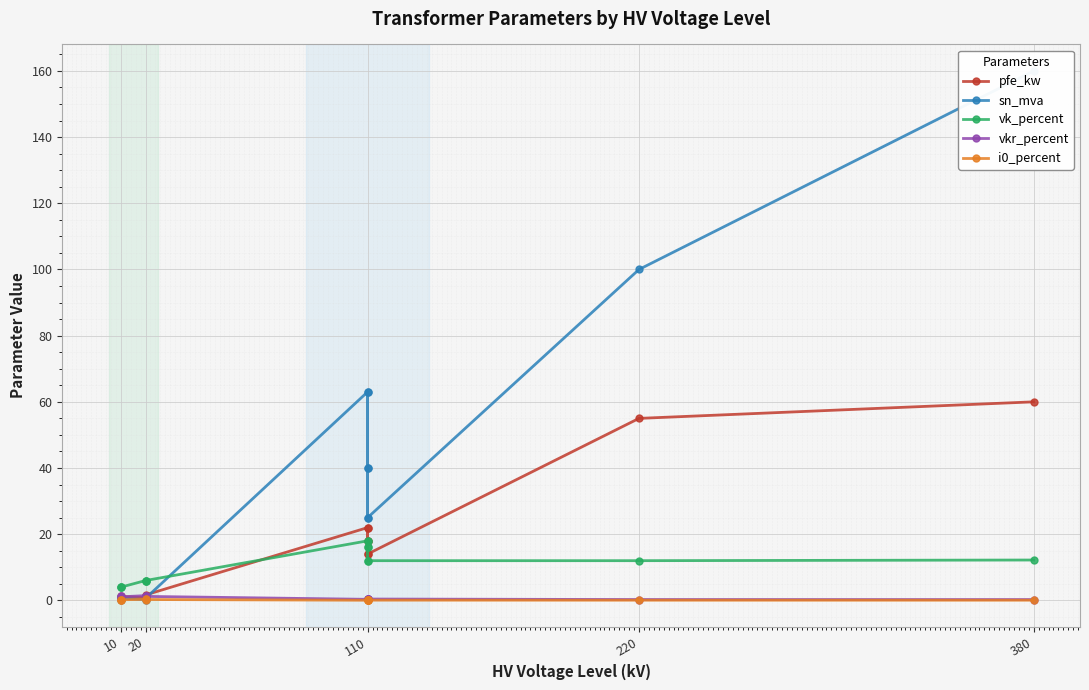

The value of vkr_percent at 110 is 0.6. True or false?

False